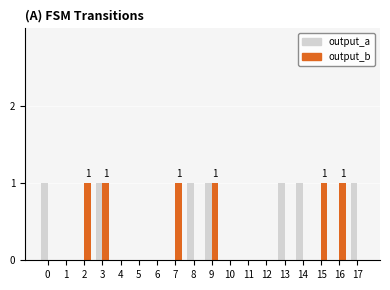

Reading left to right, extract all data points from this chart.

output_a: 0=1	1=0	2=0	3=1	4=0	5=0	6=0	7=0	8=1	9=1	10=0	11=0	12=0	13=1	14=1	15=0	16=0	17=1
output_b: 0=0	1=0	2=1	3=1	4=0	5=0	6=0	7=1	8=0	9=1	10=0	11=0	12=0	13=0	14=0	15=1	16=1	17=0